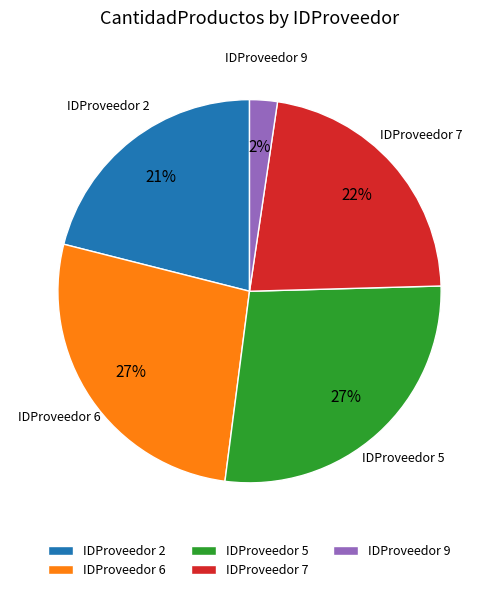

Is it true that IDProveedor 5 is 27% of the pie?

True